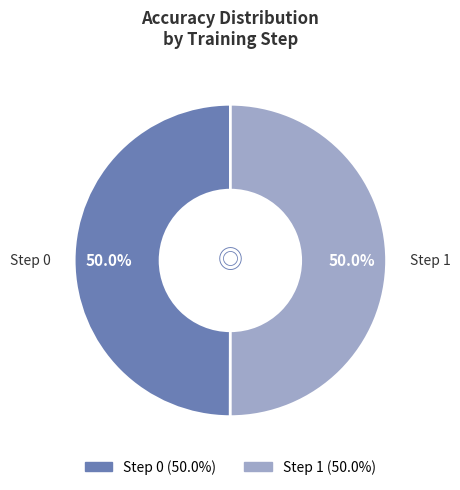

What portion of the pie excludes Step 1?

50.0%